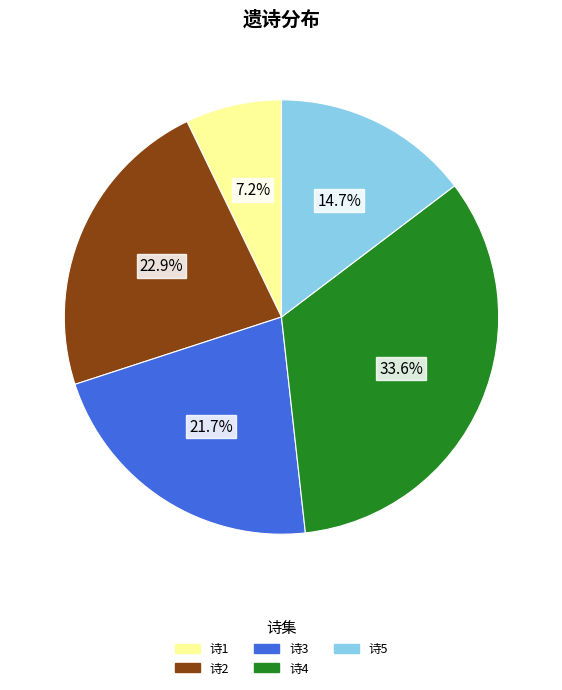

Does any single category account for the majority?

No